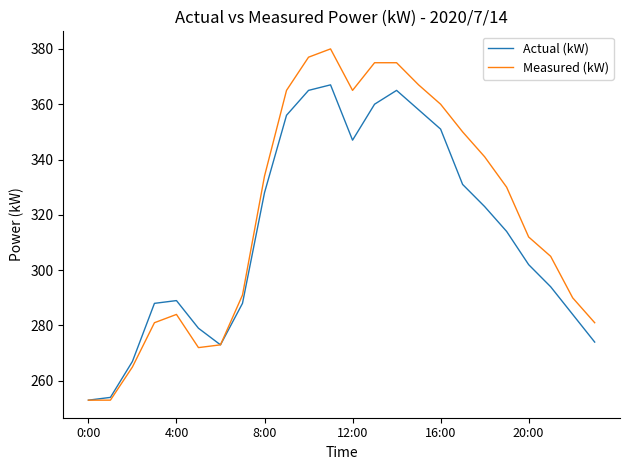

What is the smallest value displayed?

253